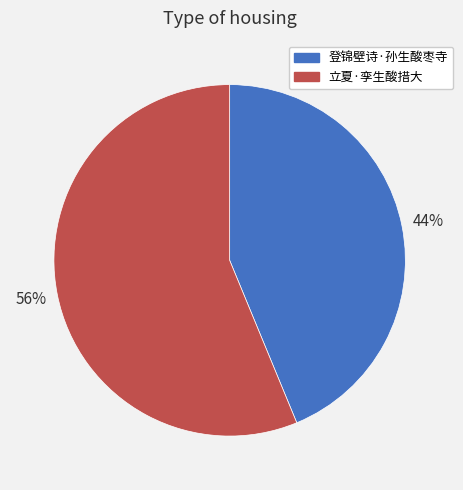

What percentage is the 立夏·孪生酸措大 slice, to the nearest percent?

56%